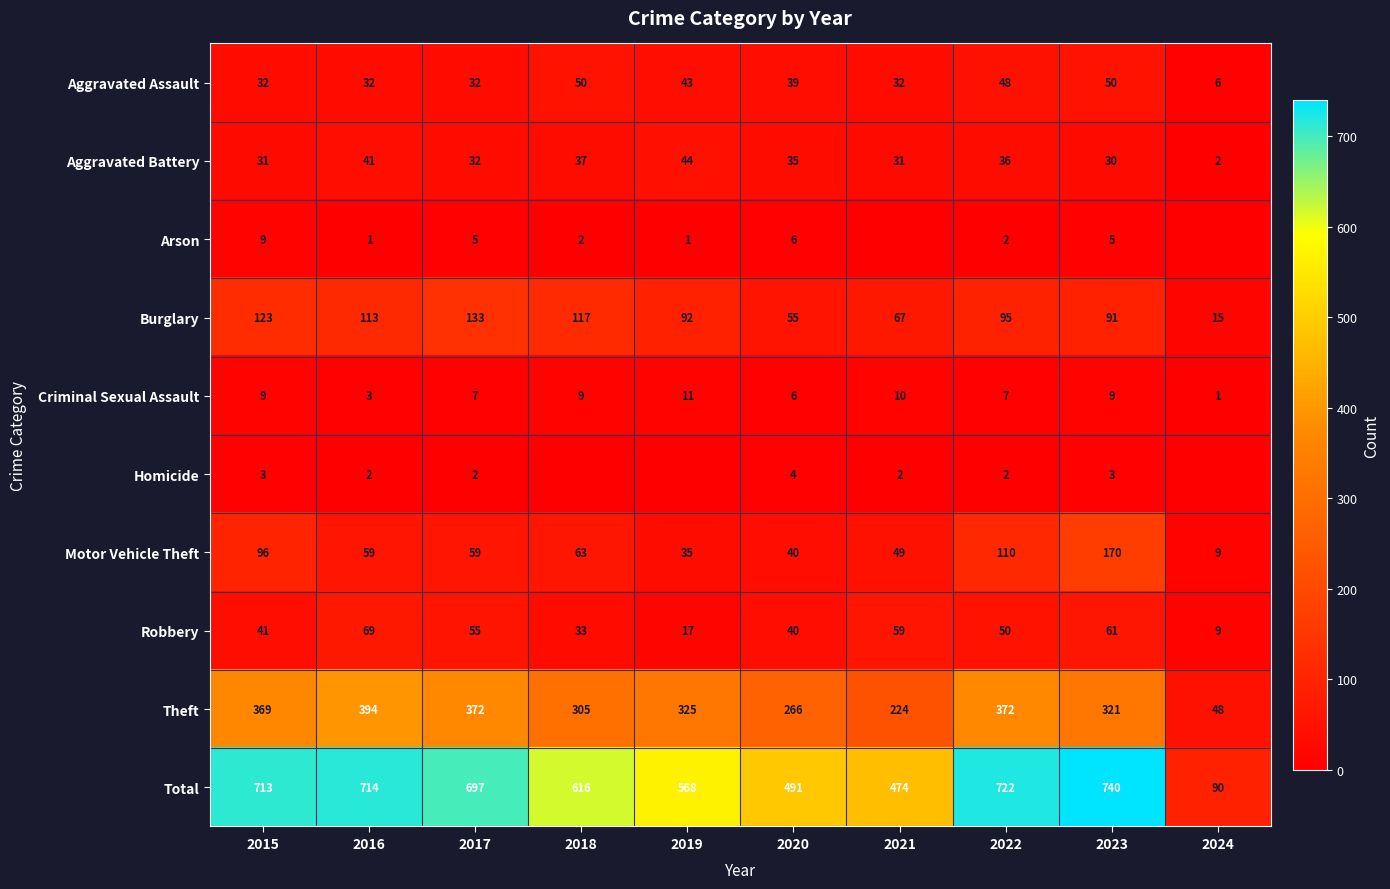

What is the sum of the Burglary values at 2019 and 2015?

215